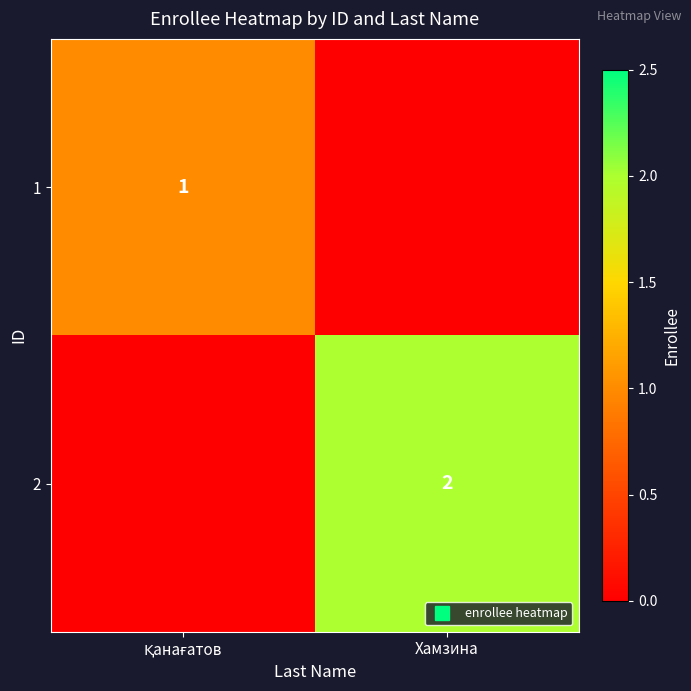

List the series in order of their overall mean, lowest first.

1, 2